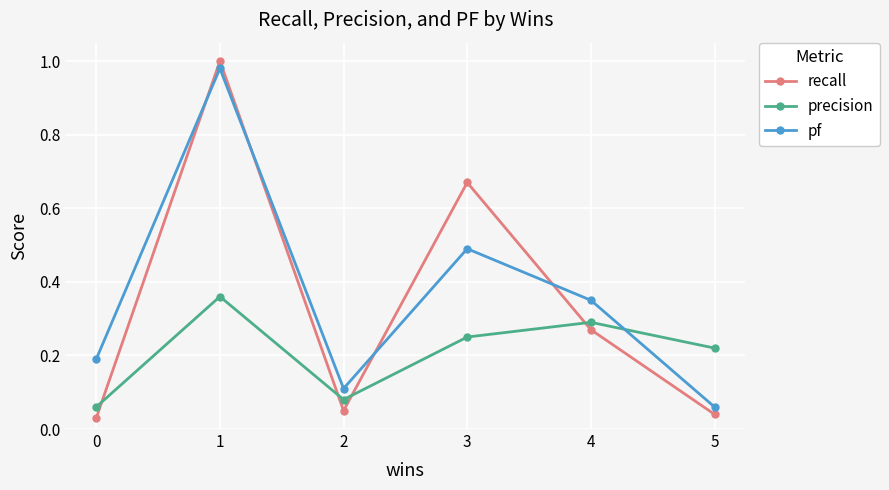

What is the sum of all recall values?

2.1